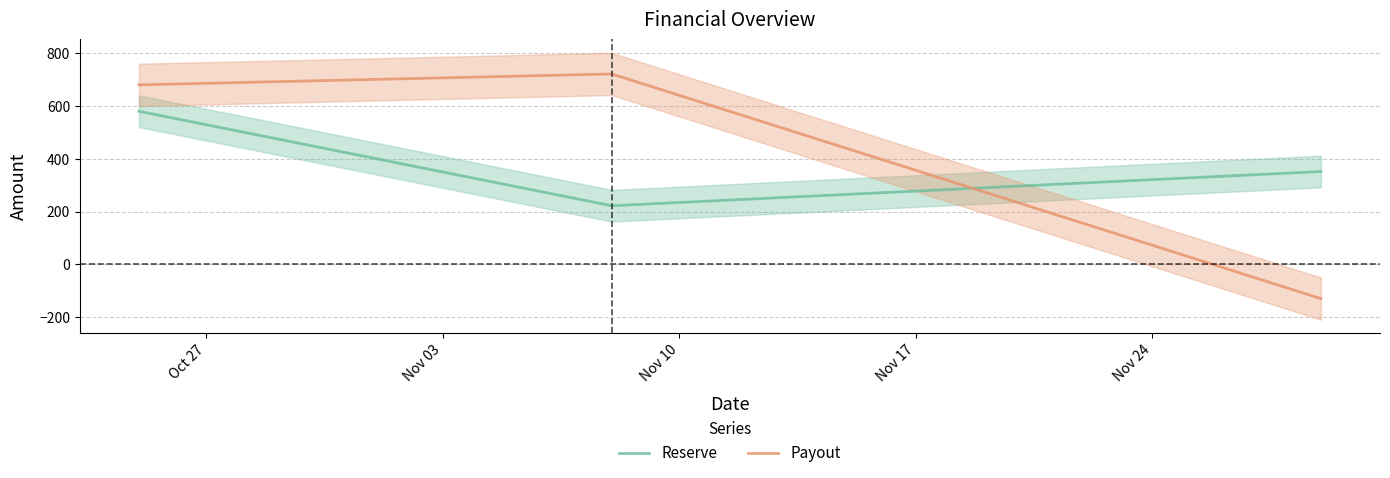

What is the minimum value for Payout?

-129.7